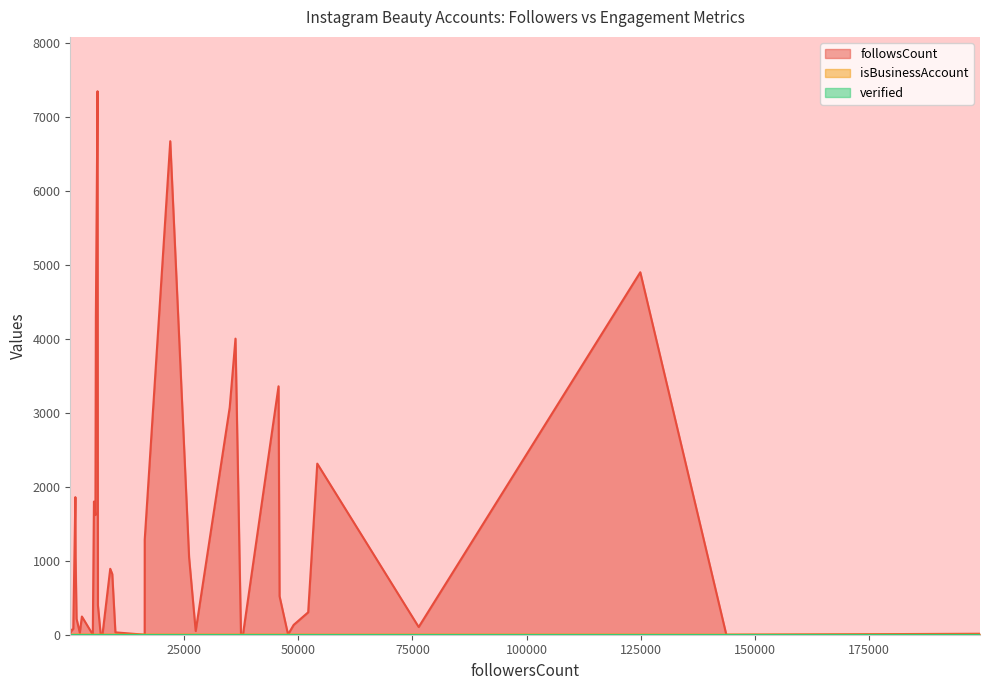

How many lines are shown in the chart?

3